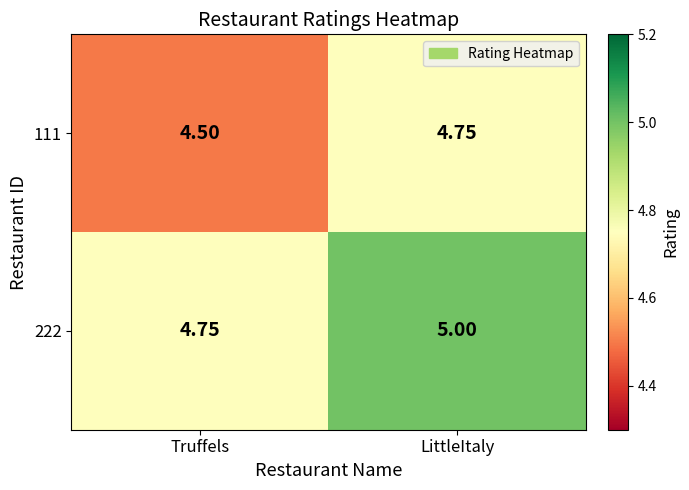

At which category does the chart reach its peak across all series?

LittleItaly